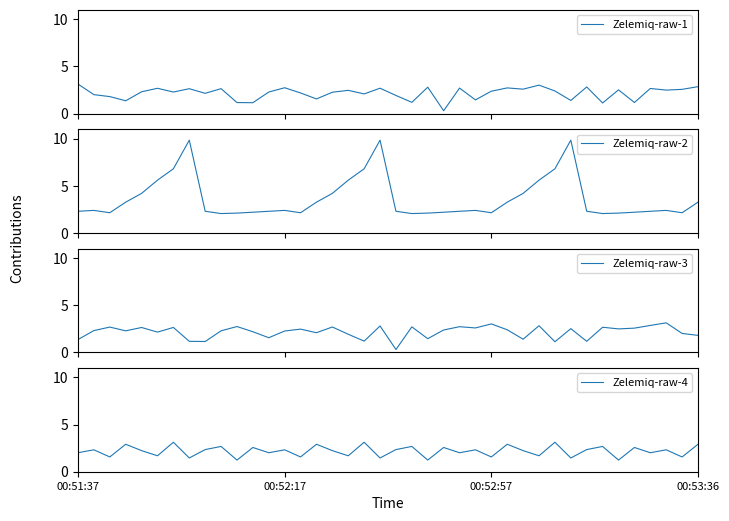

What is the minimum value for Zelemiq-raw-2?

2.1